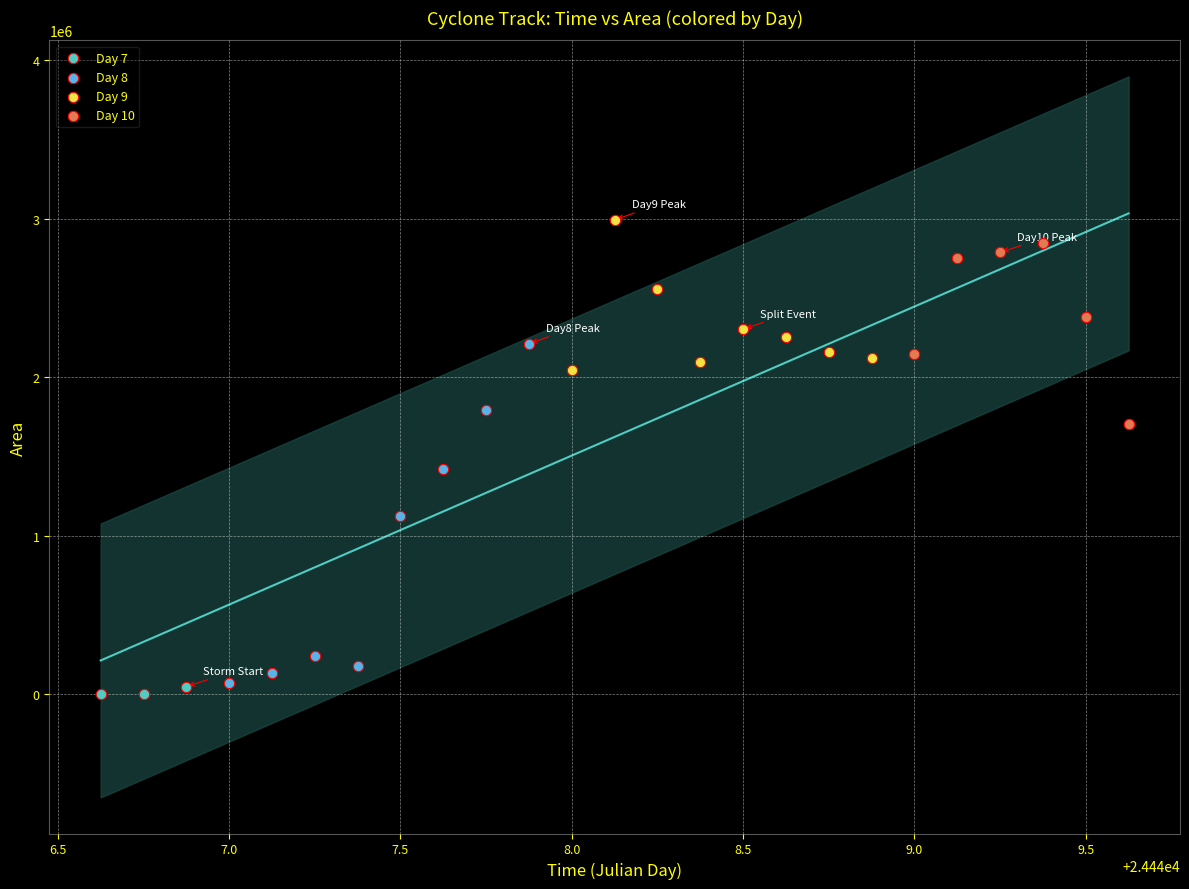

Which series has the widest spread of Y values?

Day 8